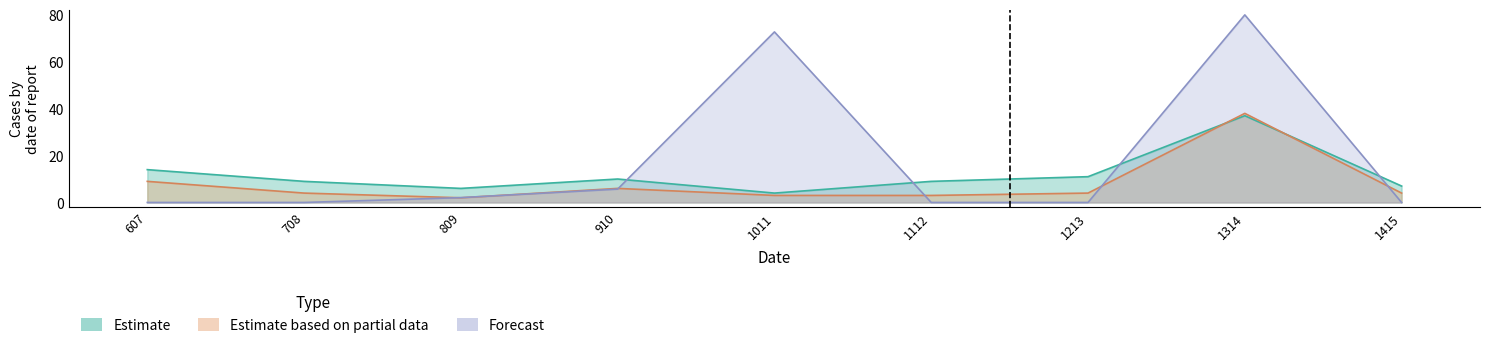

What is the average value of the Estimate series?

12